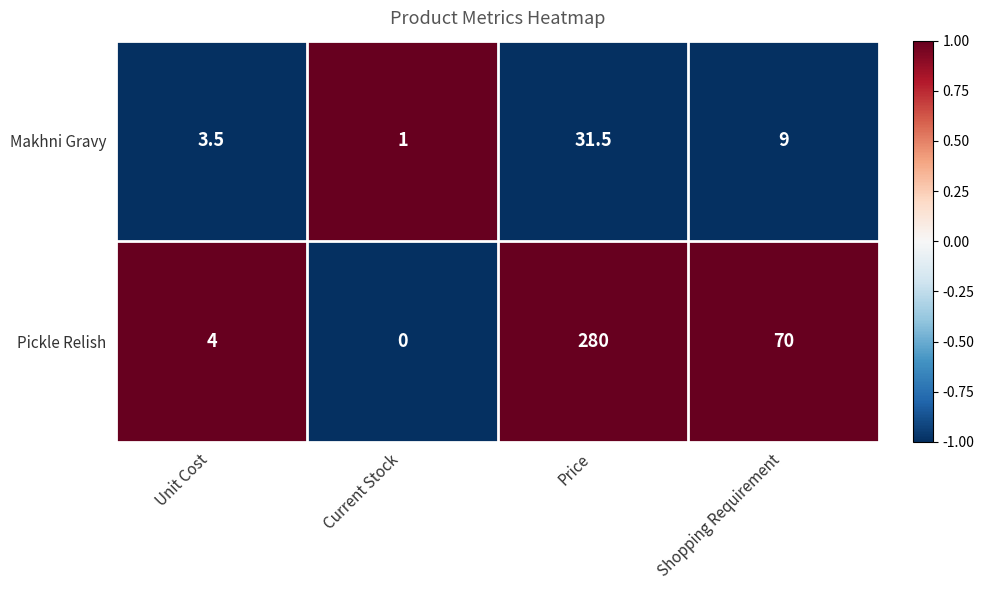

List the series in order of their peak value, highest first.

Pickle Relish, Makhni Gravy